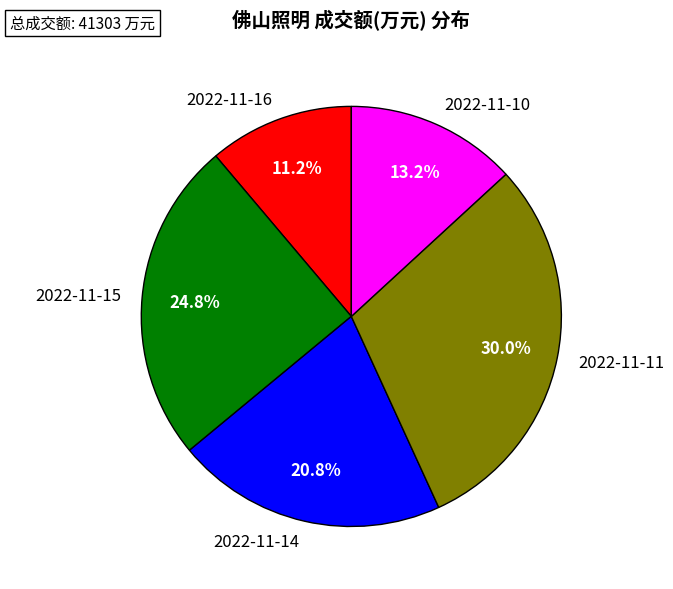

Does 2022-11-15 represent more than half of the total?

No